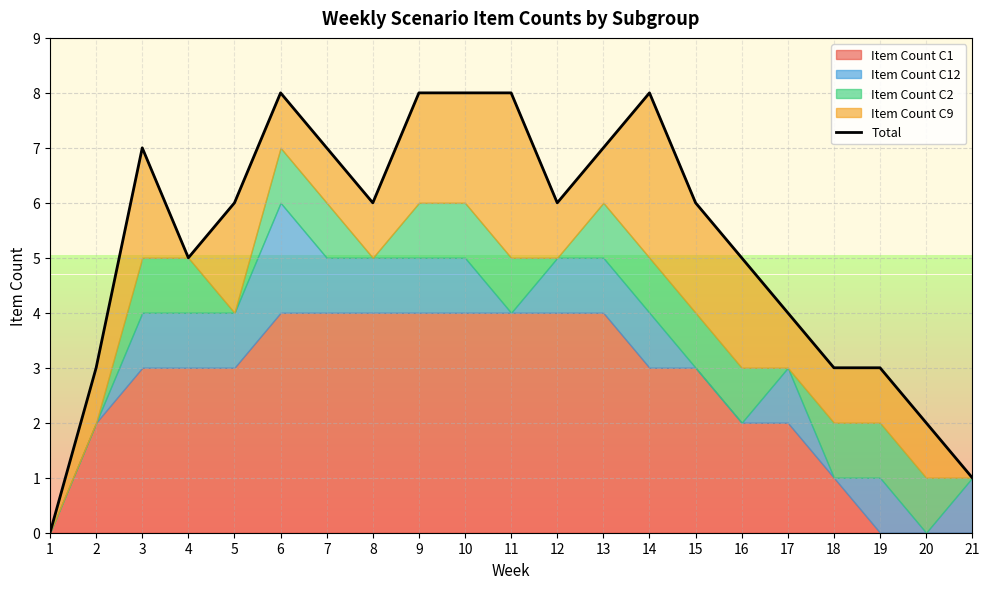

Where does the data first go above 6?

3